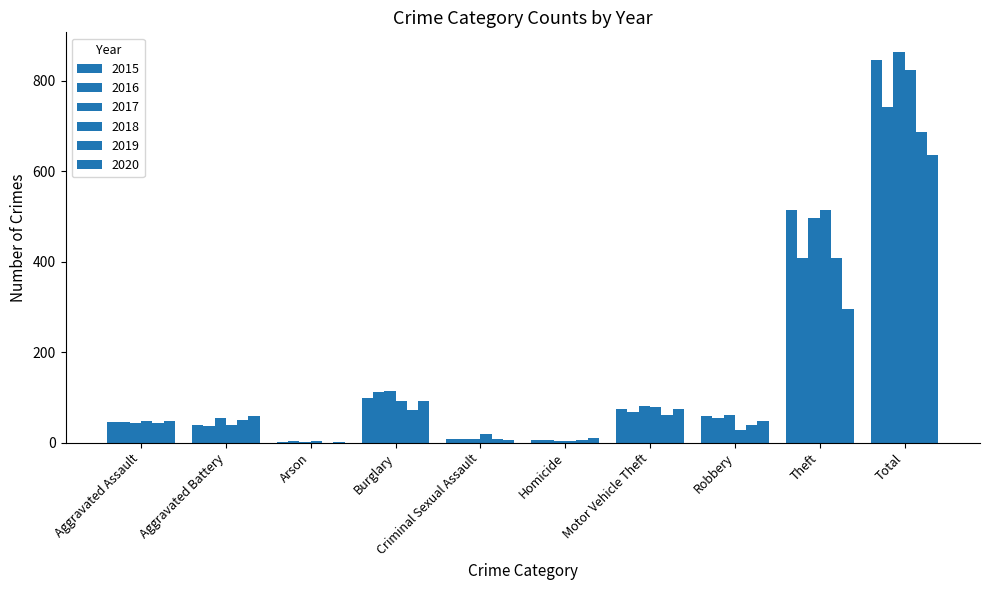

How many series are shown in this chart?

6